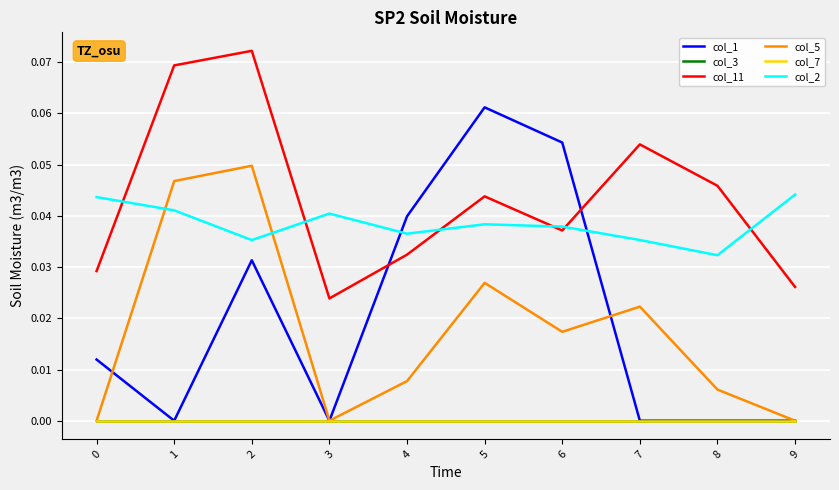

Which series has the largest total across all categories?

col_11